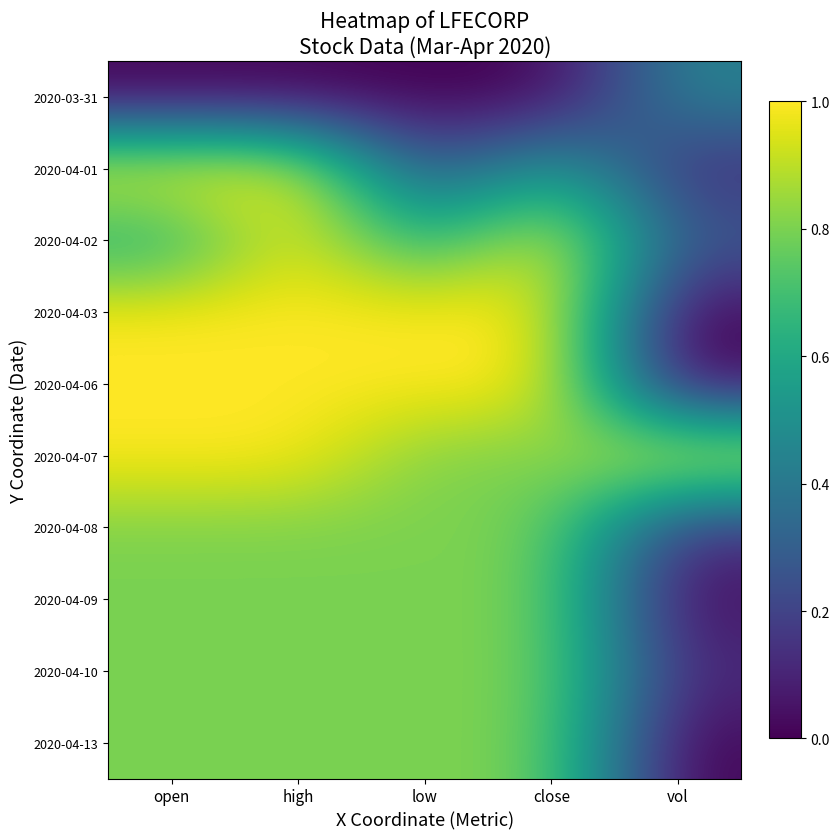

Reading right to left, list all the values displayed in this chart.

2020-03-31: vol=0.4	close=0.0	low=0.0	high=0.0	open=0.0
2020-04-01: vol=0.1	close=0.6	low=0.2	high=1.0	open=1.0
2020-04-02: vol=0.3	close=1.0	low=0.6	high=1.0	open=0.6
2020-04-03: vol=0.0	close=1.0	low=1.0	high=1.0	open=1.0
2020-04-06: vol=0.0	close=1.0	low=1.0	high=1.0	open=1.0
2020-04-07: vol=1.0	close=0.8	low=0.8	high=1.0	open=1.0
2020-04-08: vol=0.1	close=0.8	low=0.8	high=0.8	open=0.8
2020-04-09: vol=0.0	close=0.8	low=0.8	high=0.8	open=0.8
2020-04-10: vol=0.1	close=0.8	low=0.8	high=0.8	open=0.8
2020-04-13: vol=0.0	close=0.8	low=0.8	high=0.8	open=0.8